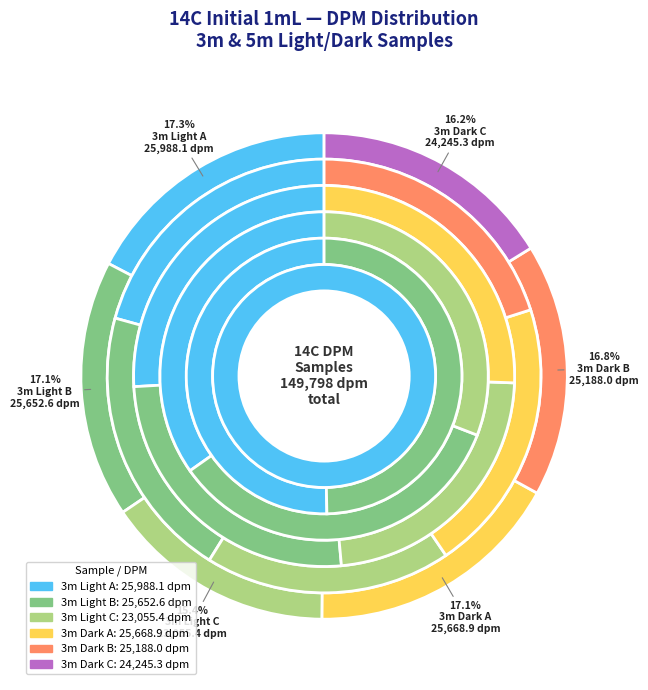

Approximately how many times larger is the value at 3m Light A compared to 3m Dark B?

1.0